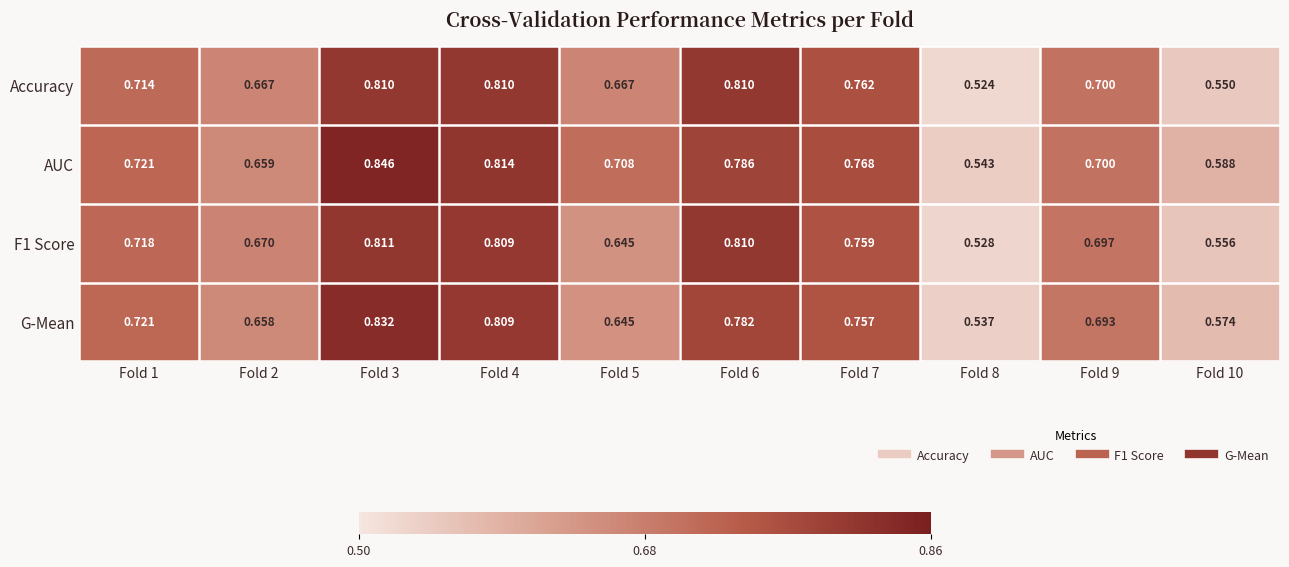

Between Fold 9 and Fold 10, which series saw the biggest shift?

Accuracy